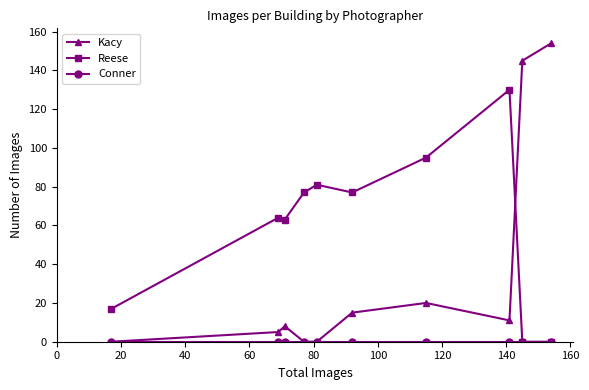

What is the difference between the second highest and second lowest values in the Kacy series?

145